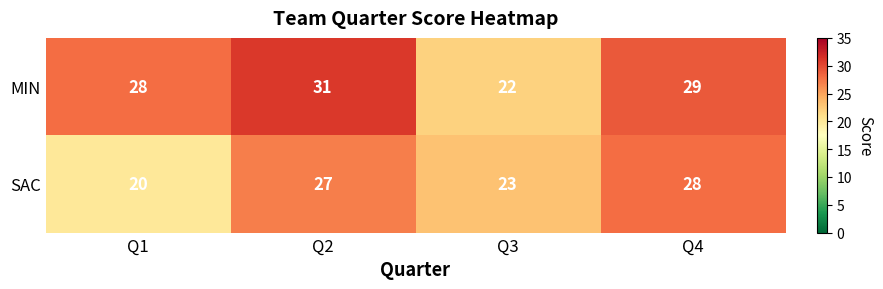

What is the difference between the maximum and second lowest values in the MIN series?

3